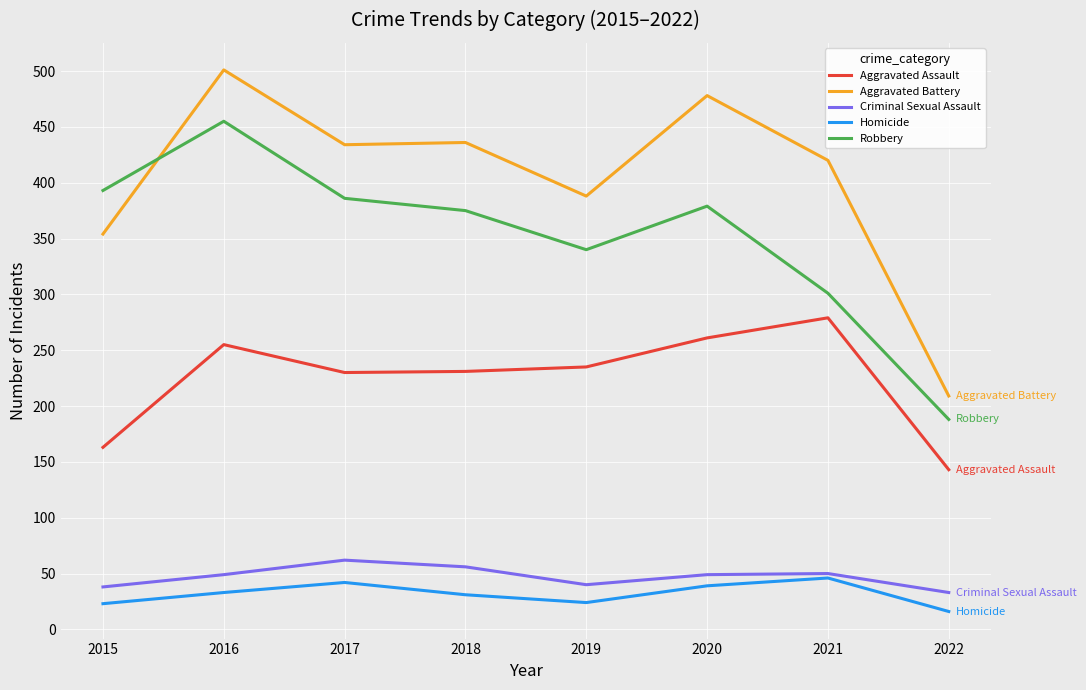

In Homicide, how many points are higher than both neighbors (excluding endpoints)?

2